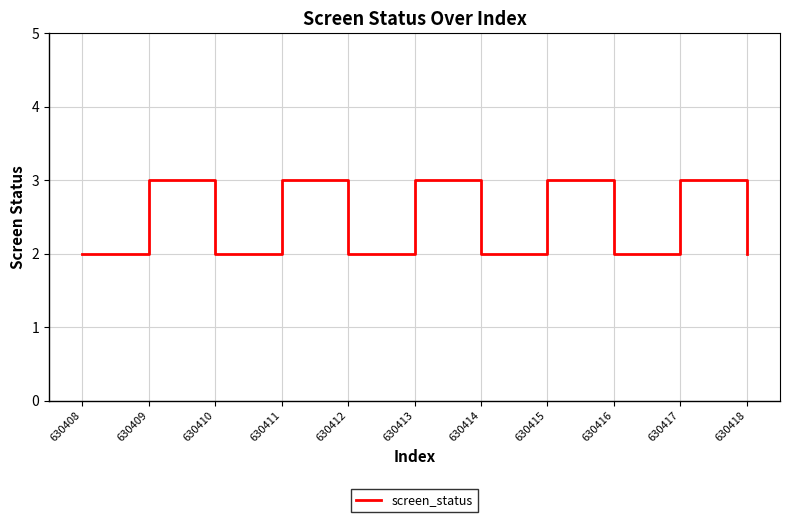

How many lines are shown in the chart?

1